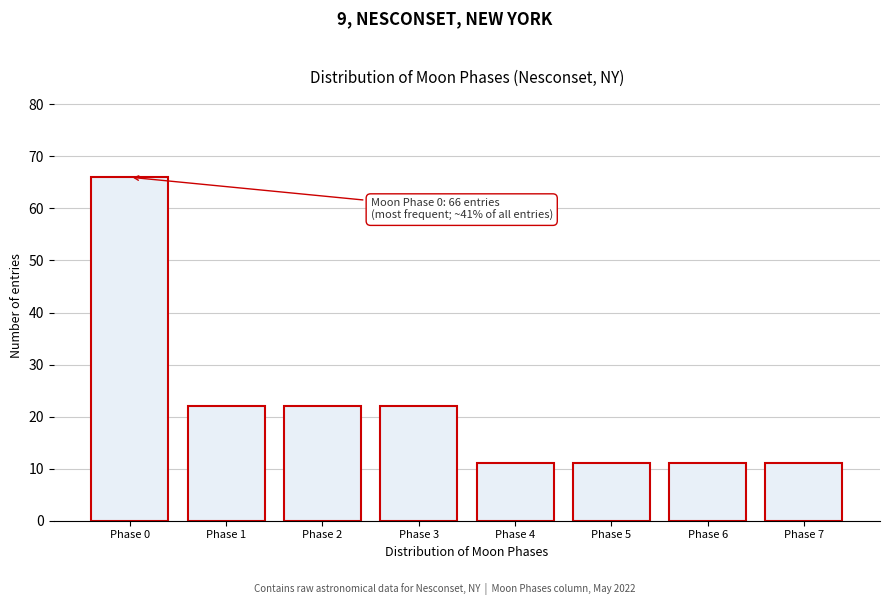

Reading right to left, transcribe all the data shown in this chart.

Phase 7=11	Phase 6=11	Phase 5=11	Phase 4=11	Phase 3=22	Phase 2=22	Phase 1=22	Phase 0=66